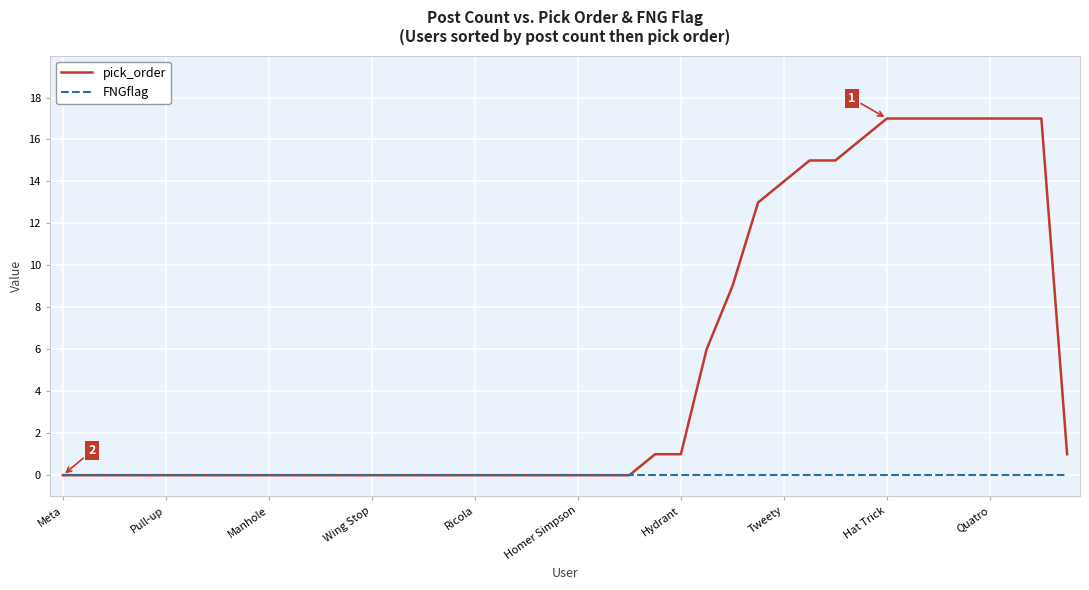

Which series has the widest spread of values?

pick_order